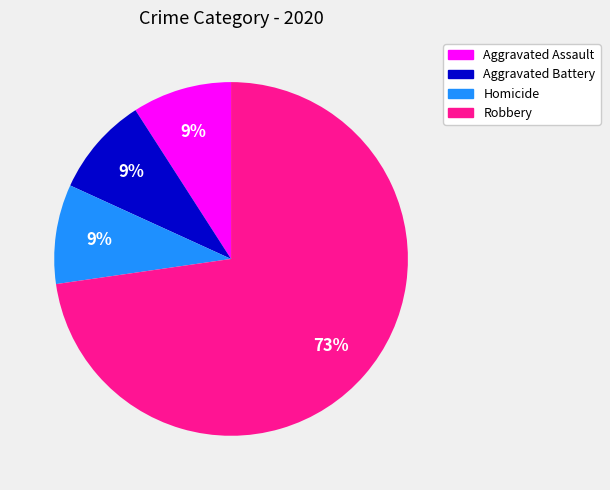

Does any single category account for the majority?

Yes